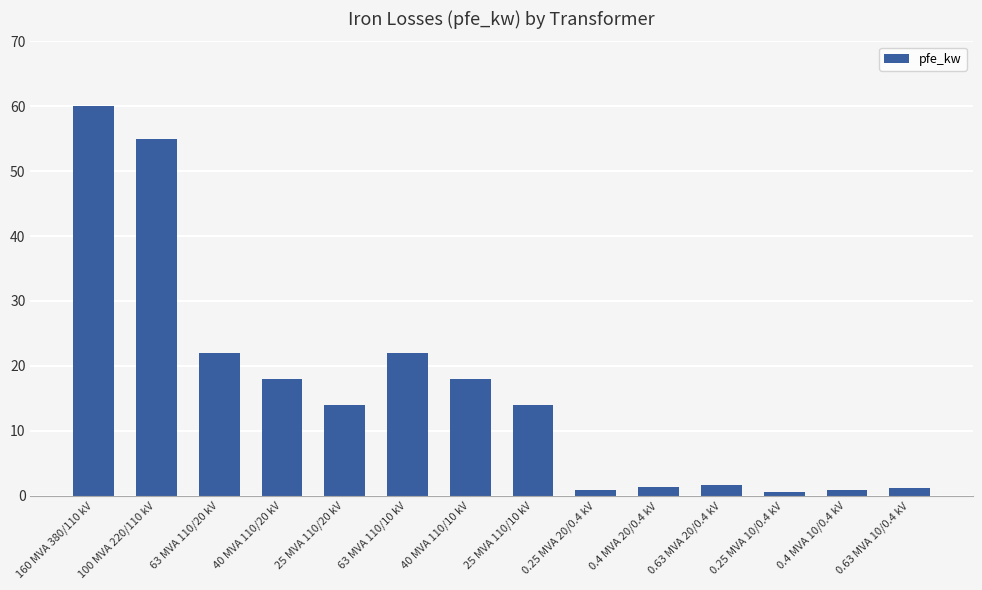

What is the greatest value displayed?

60.0